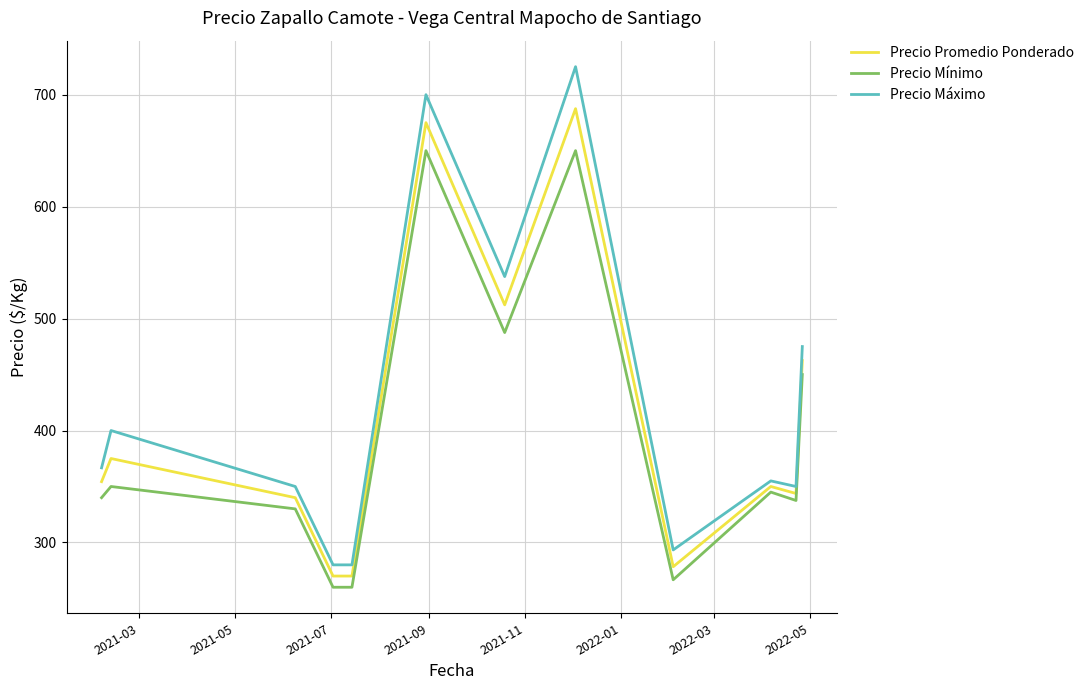

List the series in order of their peak value, lowest first.

Precio Mínimo, Precio Promedio Ponderado, Precio Máximo